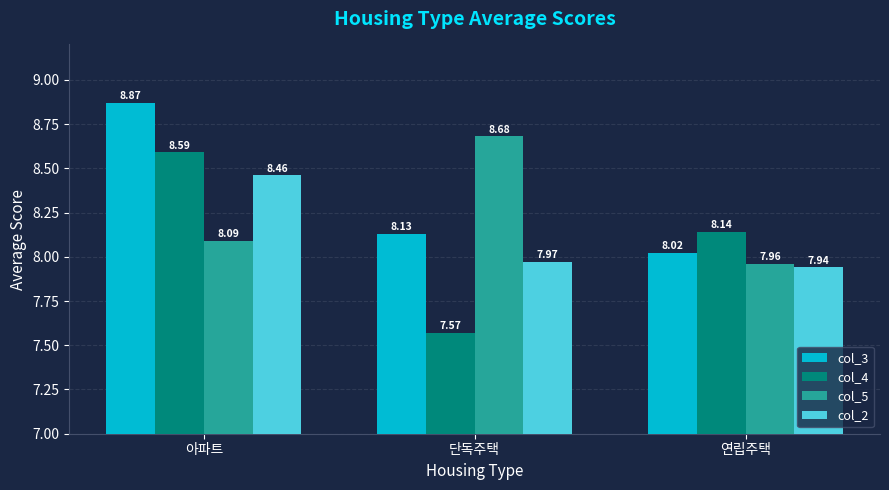

What is the sum of the col_4 values at 아파트 and 연립주택?

16.7